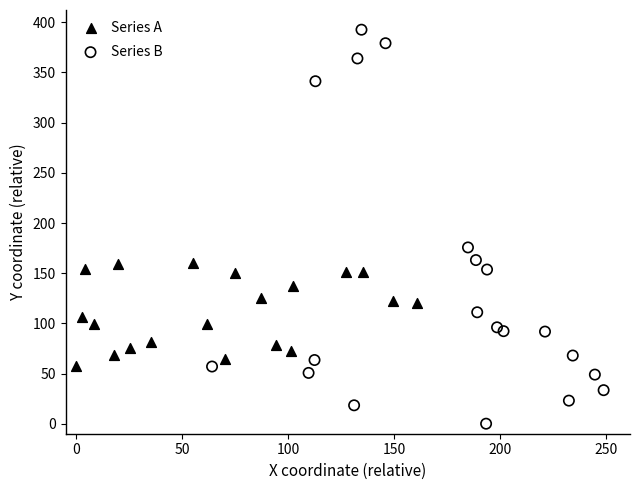

Which series contains the lowest Y value?

Series B